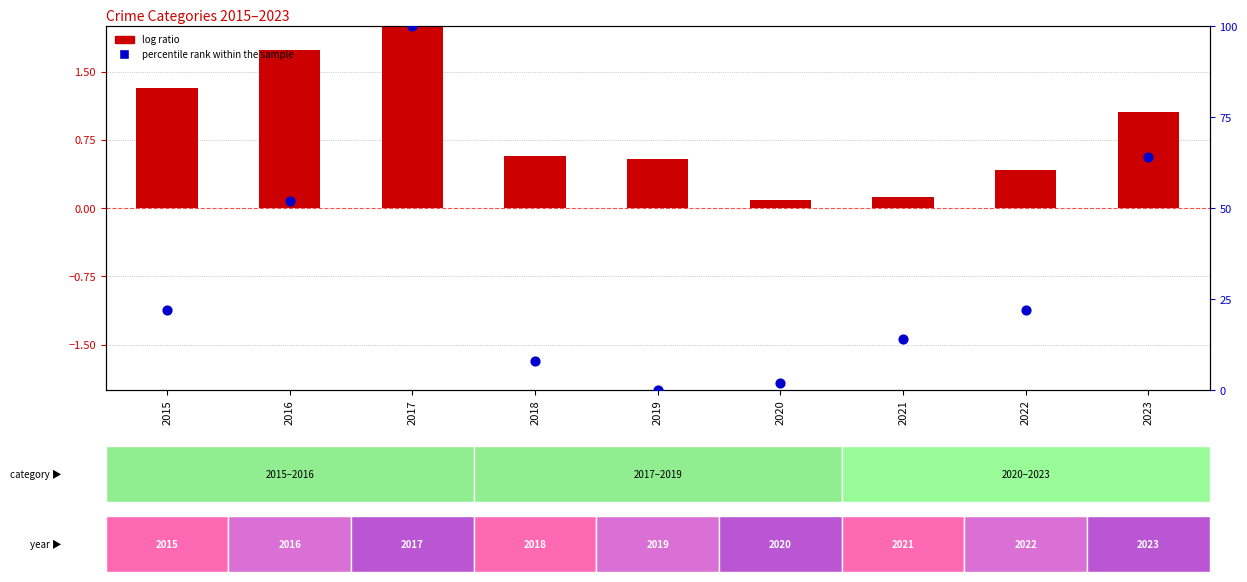

Is the value of log ratio at 2015 greater than the value of percentile rank within the sample at 2020?

No